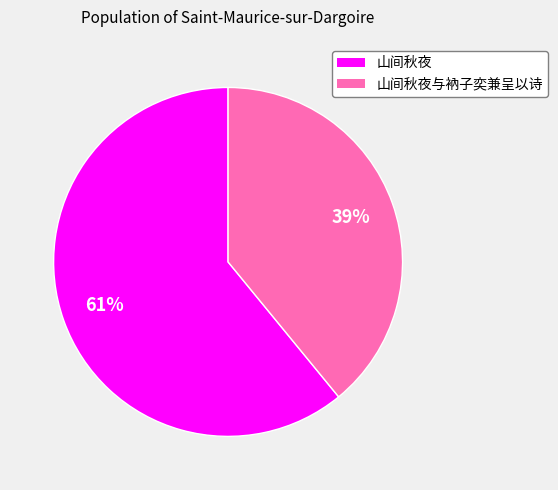

To the nearest percent, what is the average slice percentage?

50%